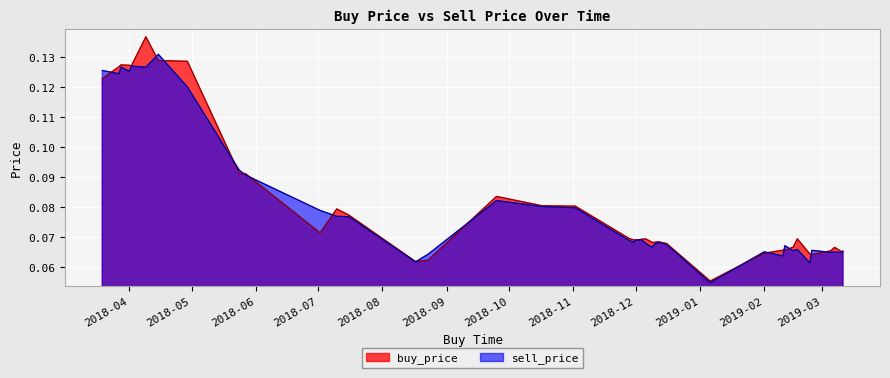

What are all the series names shown in the legend?

buy_price, sell_price